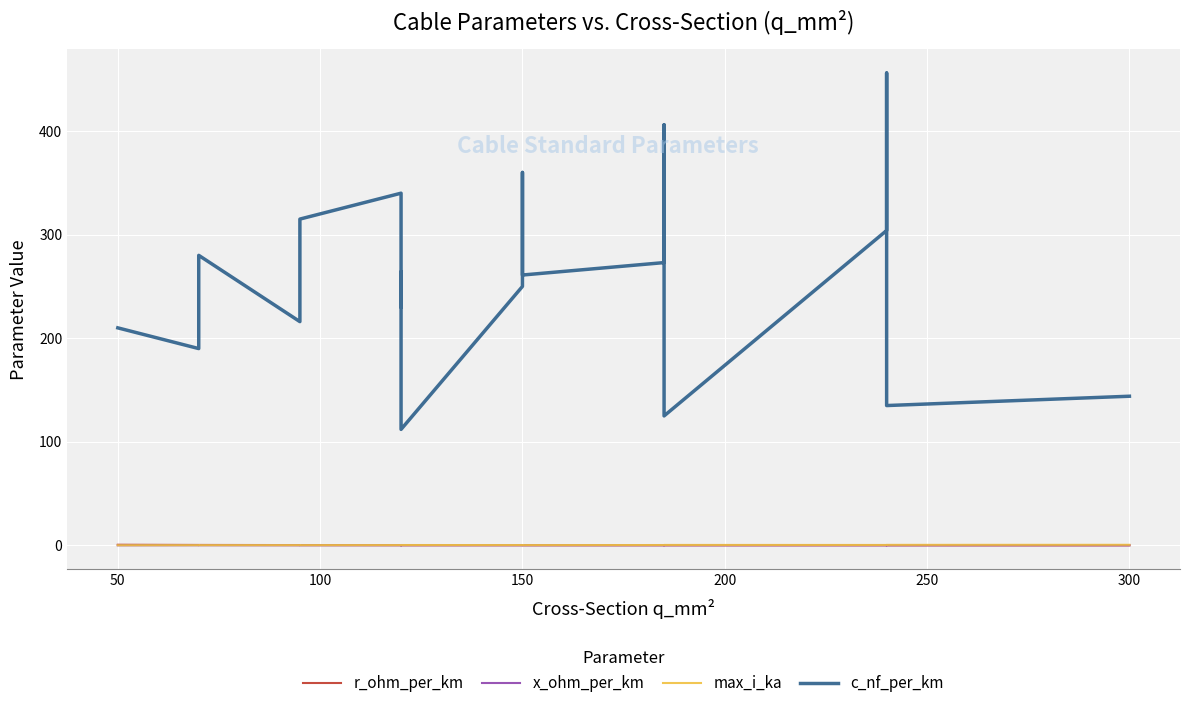

True or false: max_i_ka has more than 2 interior local peaks.

True